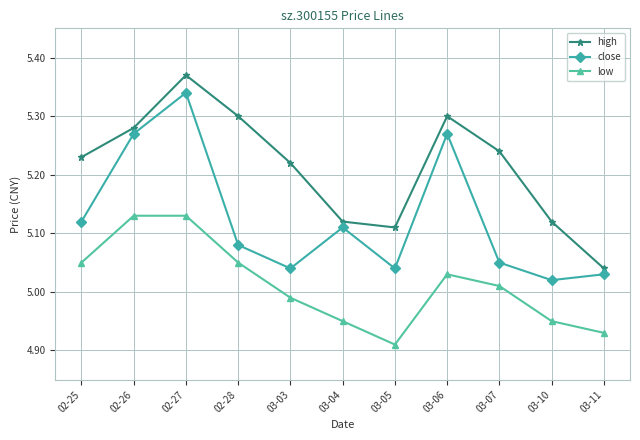

What is the total value across all series at 02-27?

15.8